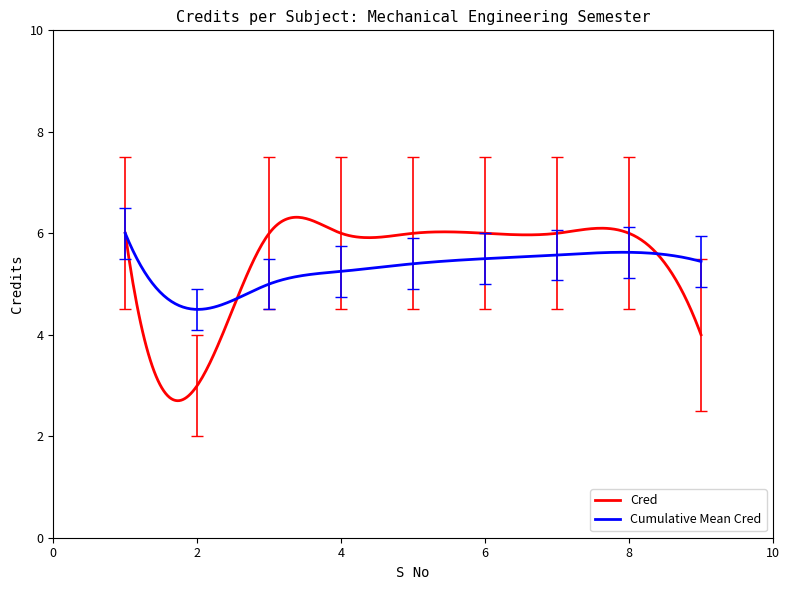

What is the highest value of the Cred series?

6.3